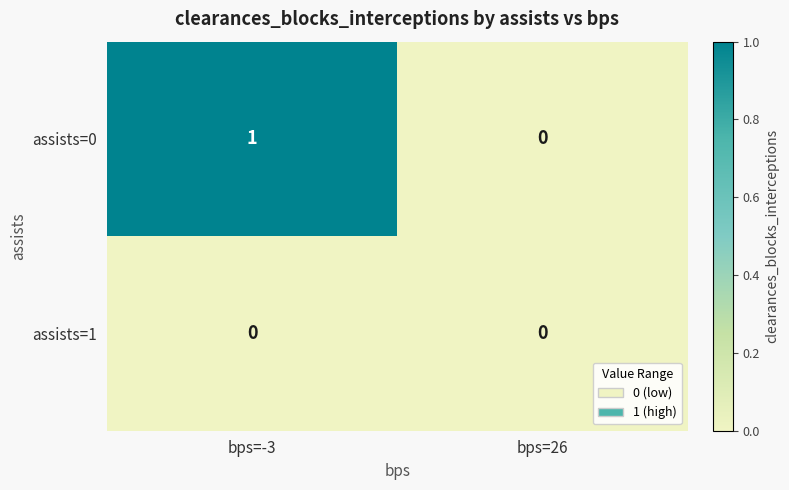

Rank the series by their maximum value, from lowest to highest.

assists=1, assists=0